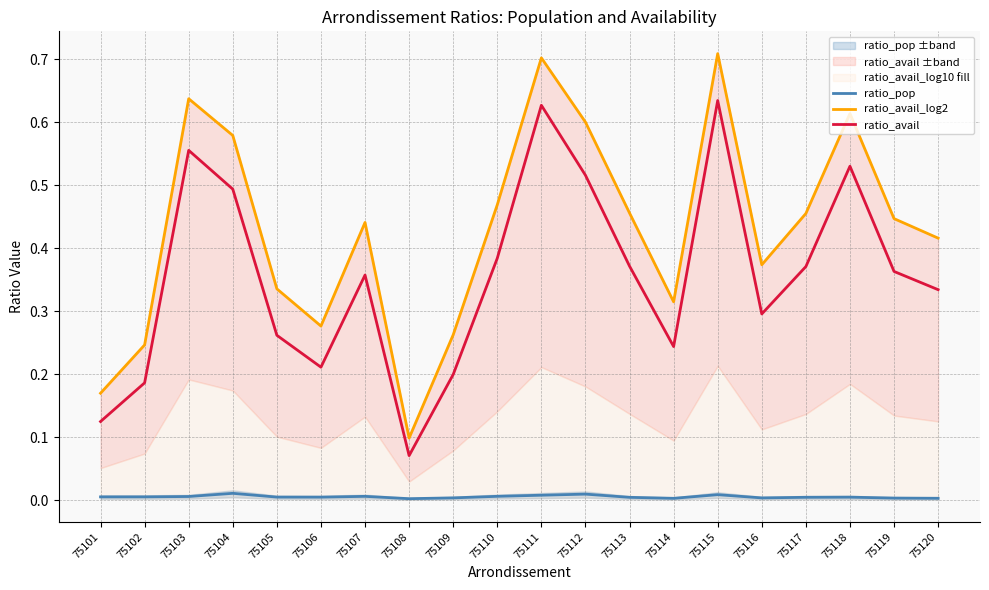

True or false: ratio_pop and ratio_avail intersect in this chart.

False